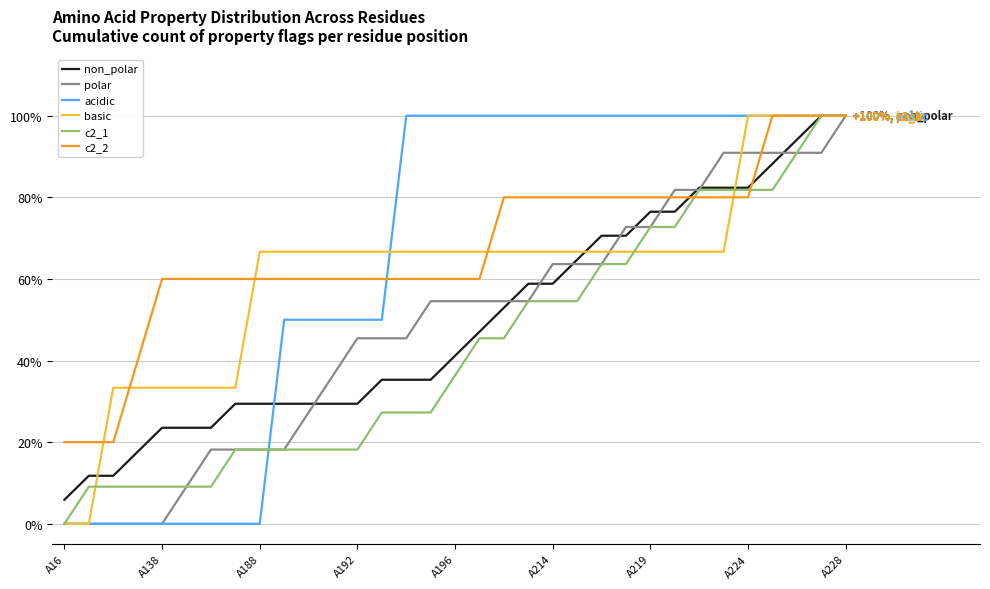

What is the minimum value for non_polar?

5.9